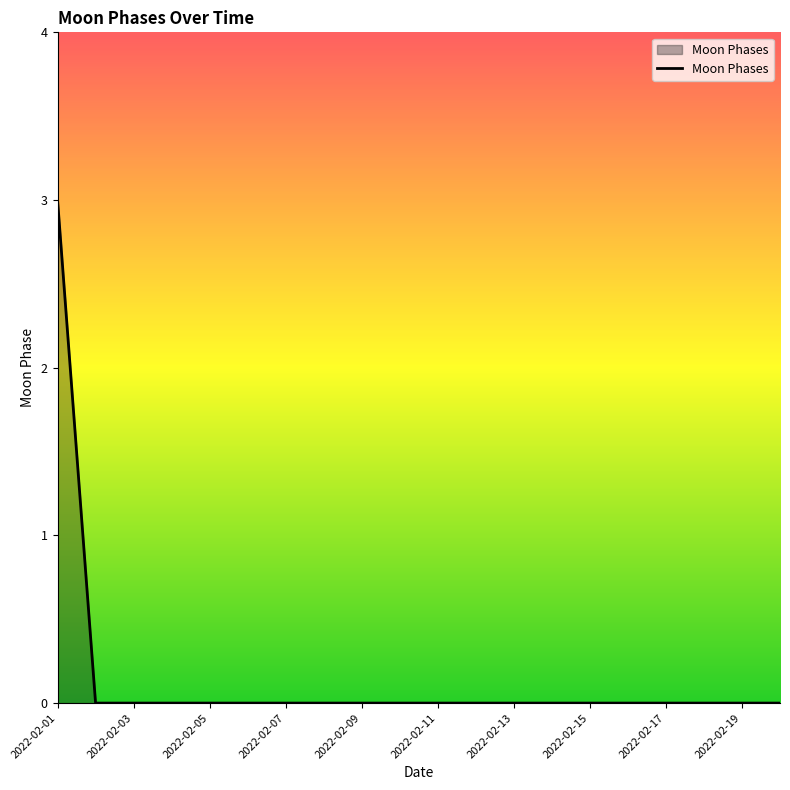

Does the chart have visible grid lines?

No